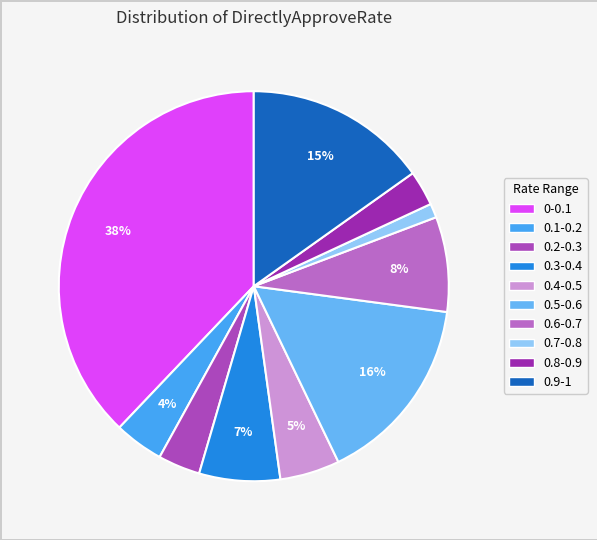

How many slices are in this pie chart?

10